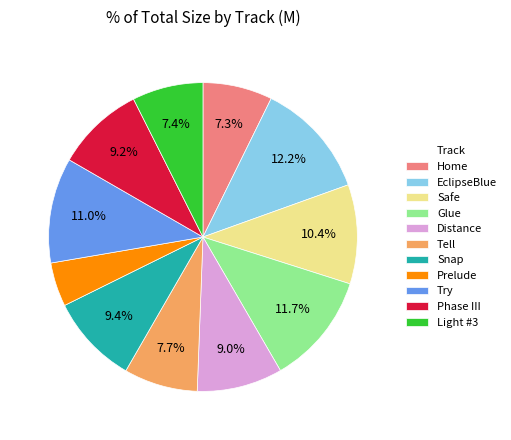

To the nearest percent, what is the average slice percentage?

9%